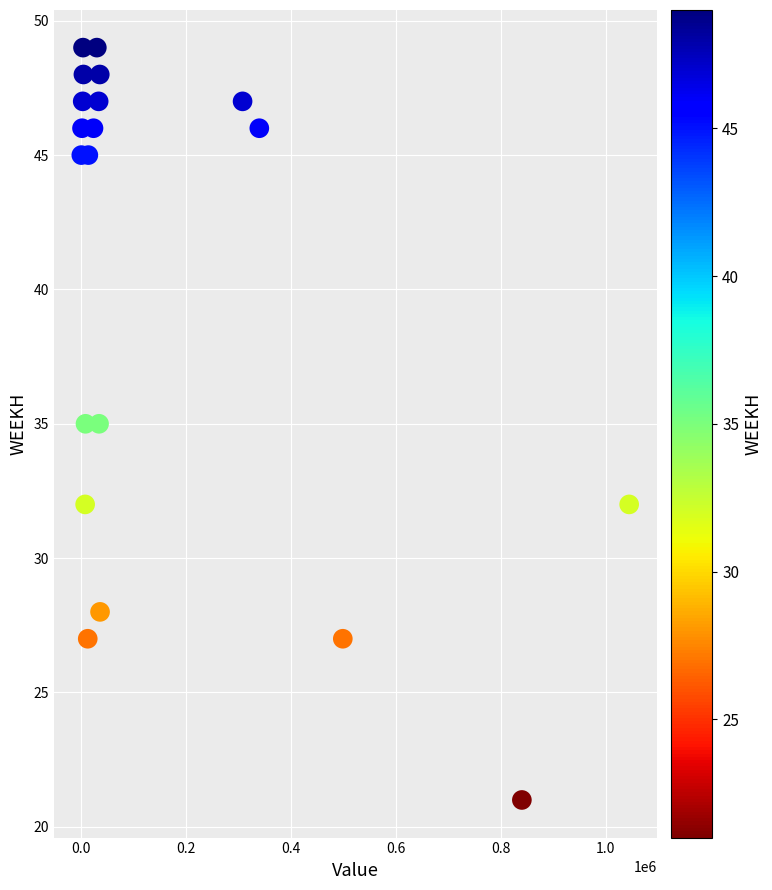

What is the range of Y values (max minus min)?

28